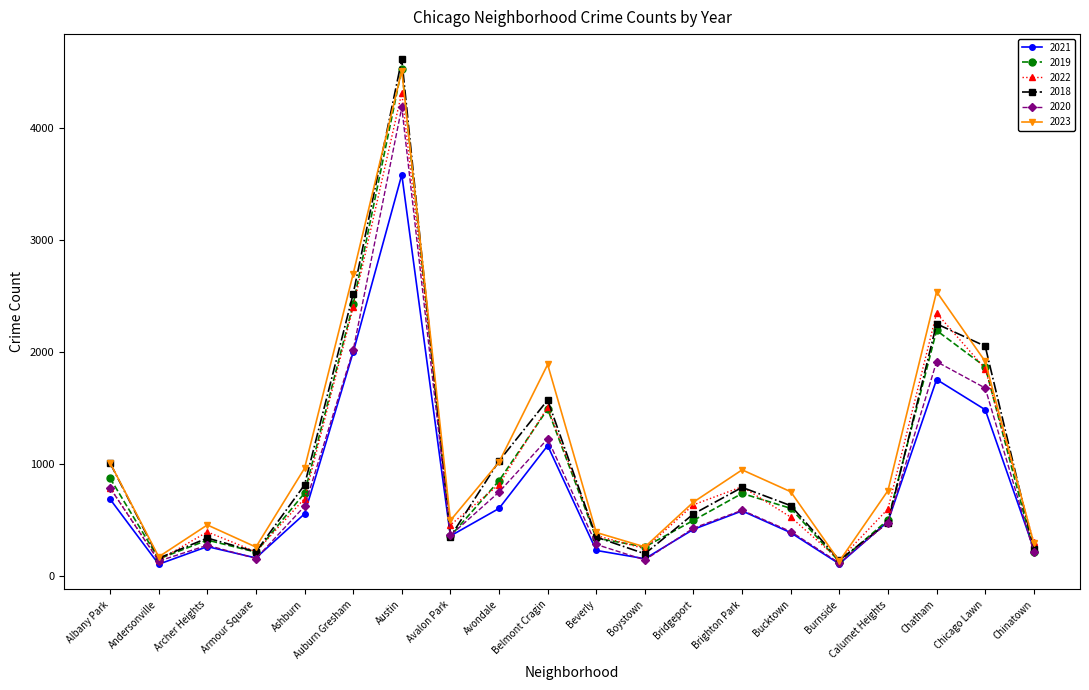

At which category does 2022 reach its first local valley?

Andersonville